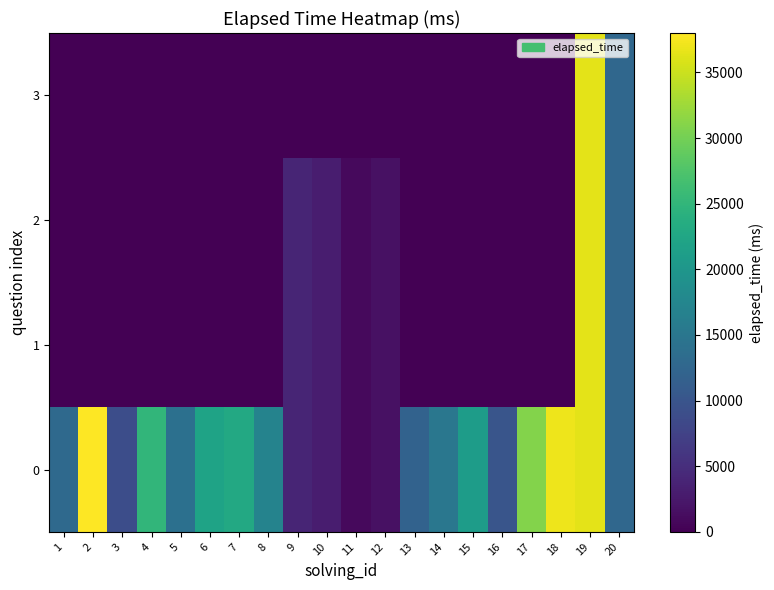

What is the total value across all series at 3?

9000